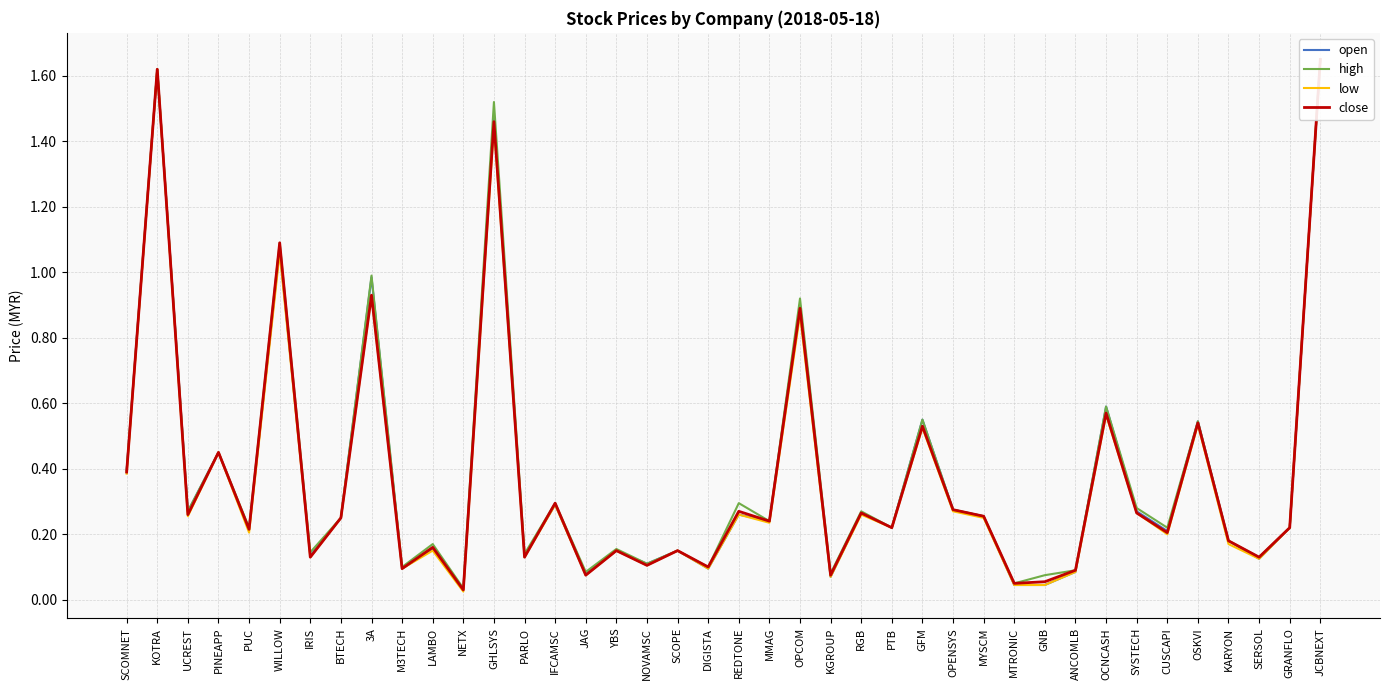

How many data points does each series have?

40